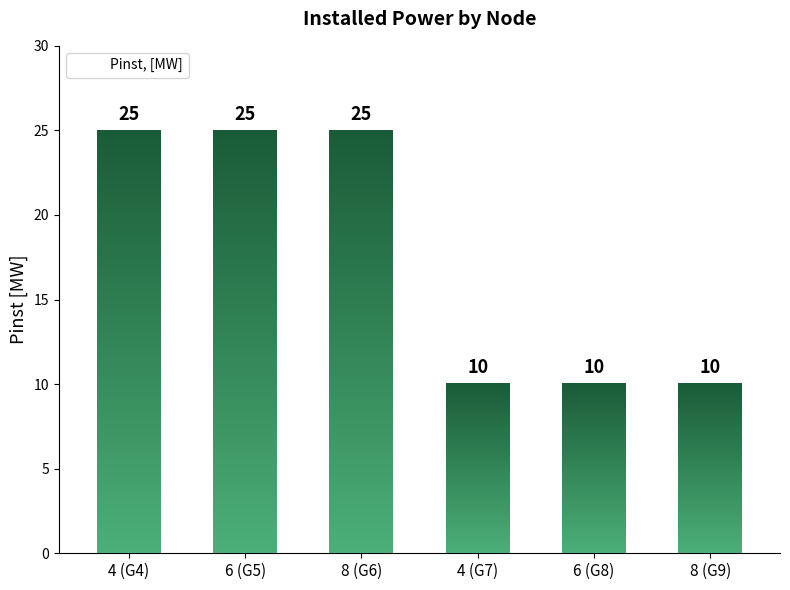

Which category has the lowest value across all series?

4 (G7)